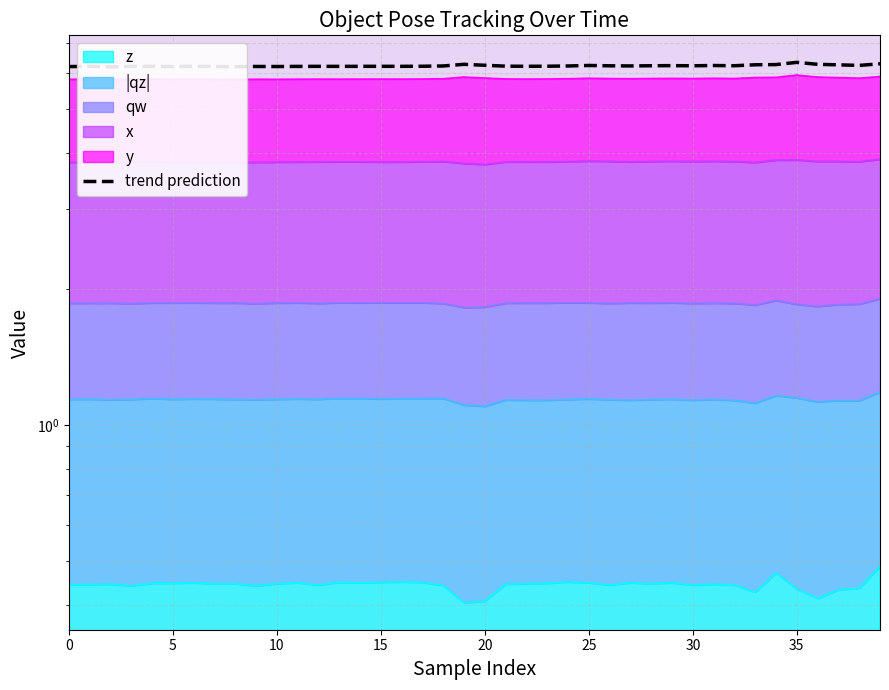

What is the ratio of the value at 25 to the value at 10?

1.0